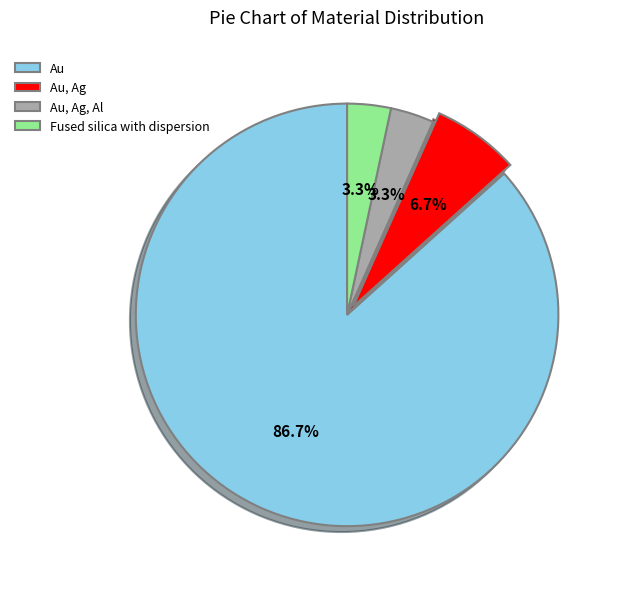

To the nearest percent, what portion does Fused silica with dispersion represent?

3%